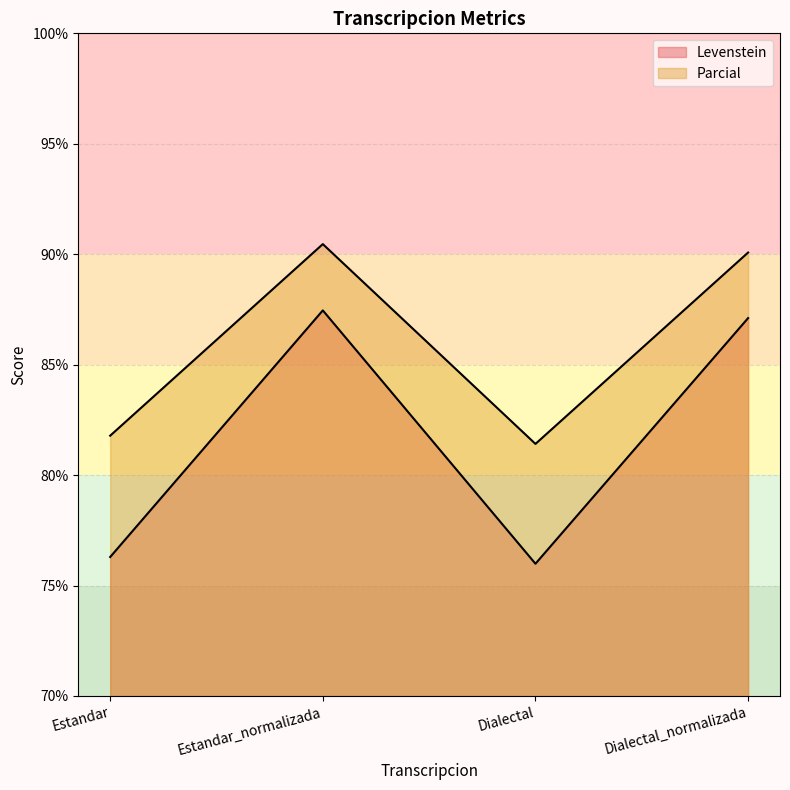

Count the number of data series in this chart.

2